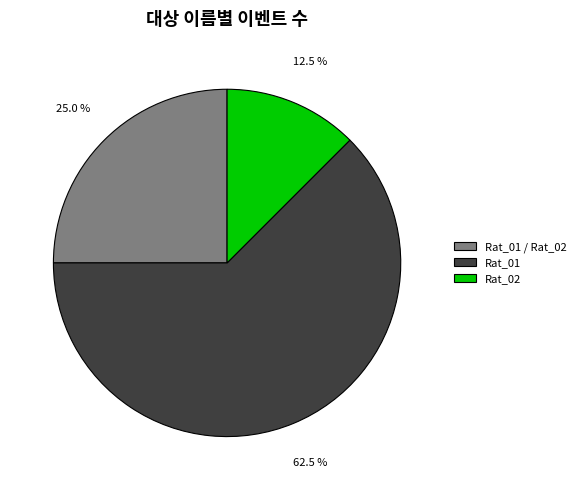

Count the number of slices in the pie.

3